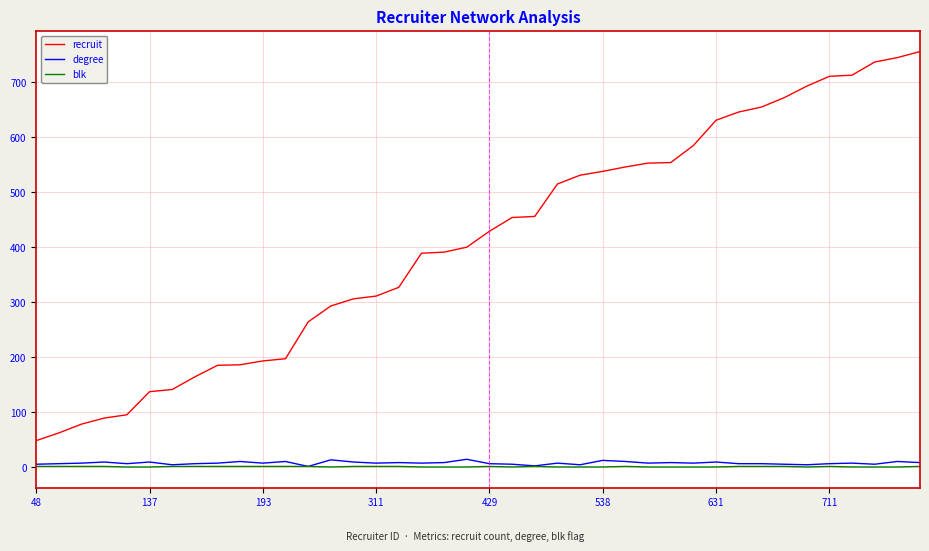

What are all the series names shown in the legend?

recruit, degree, blk